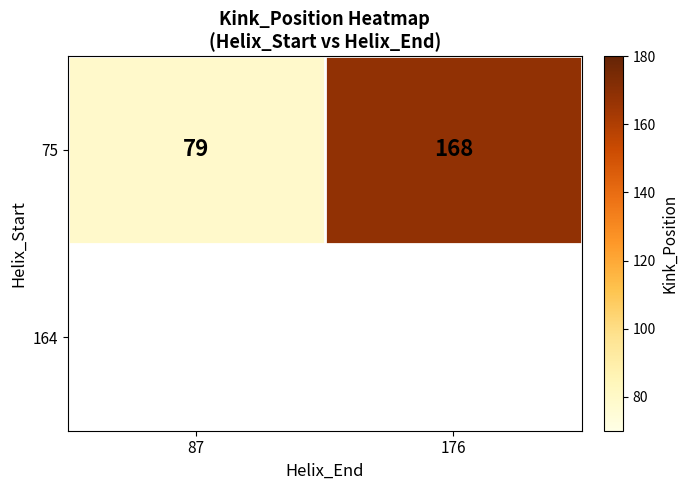

Reading left to right, what are all the values shown in this chart?

87=79	176=168